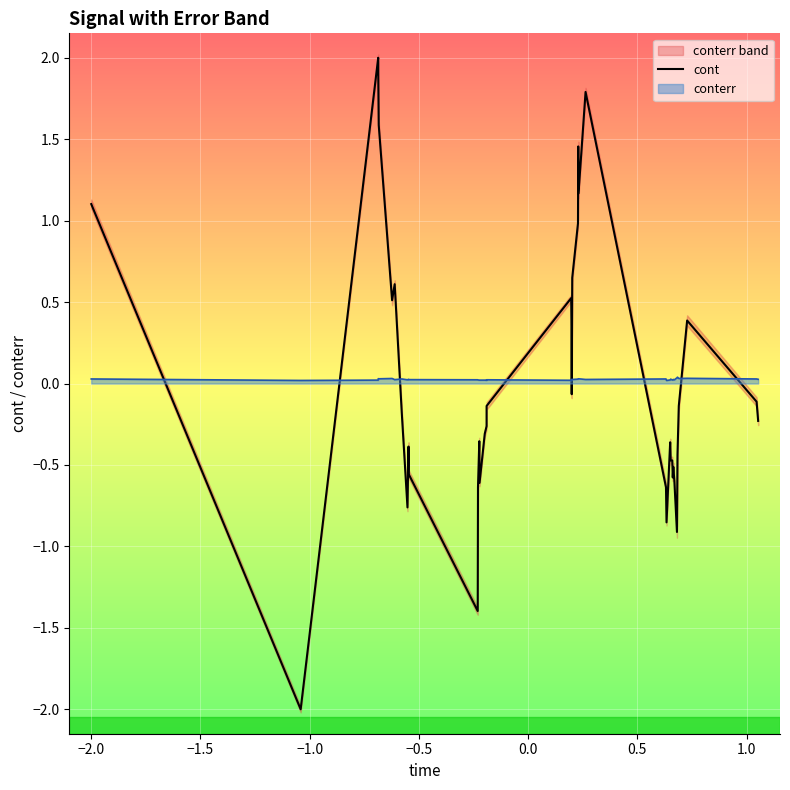

How many values are below zero?

26